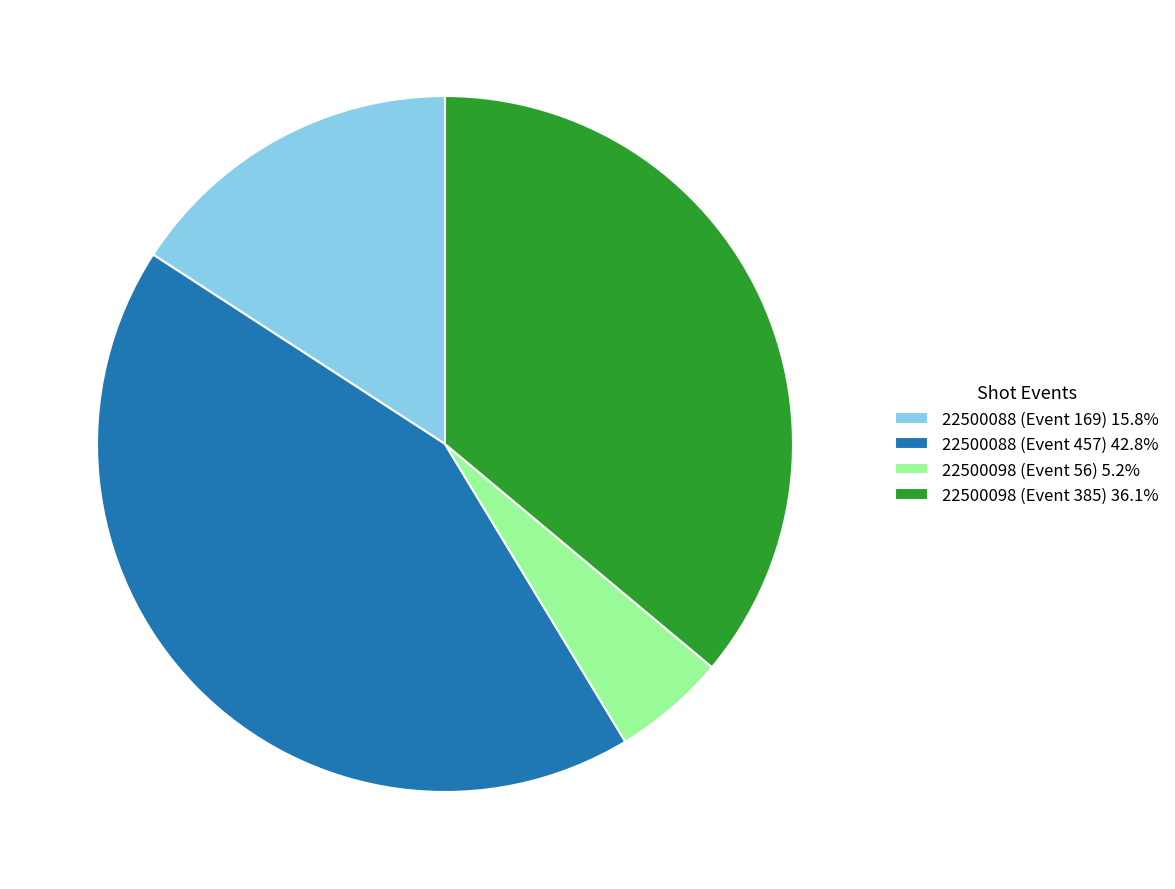

Approximately how many times larger is the value at 22500088 (Event 457) 42.8% compared to 22500098 (Event 56) 5.2%?

8.2